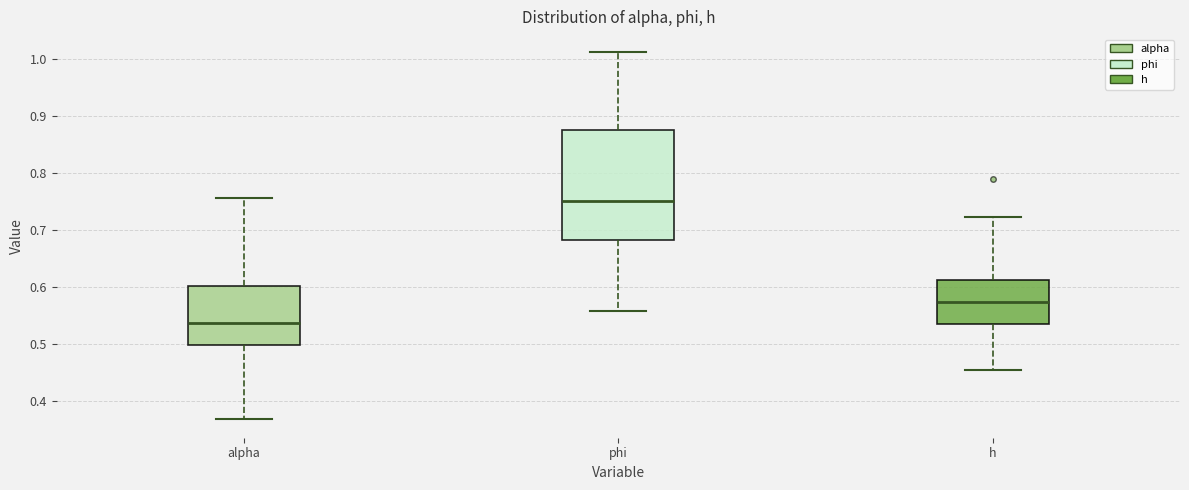

Which box has the lowest median line?

alpha